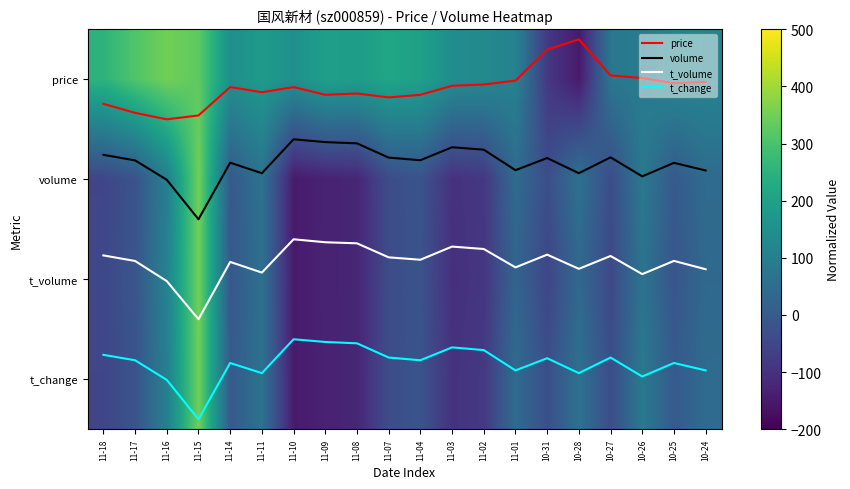

What is the spread (max minus min) of values at 11-04?

218.9